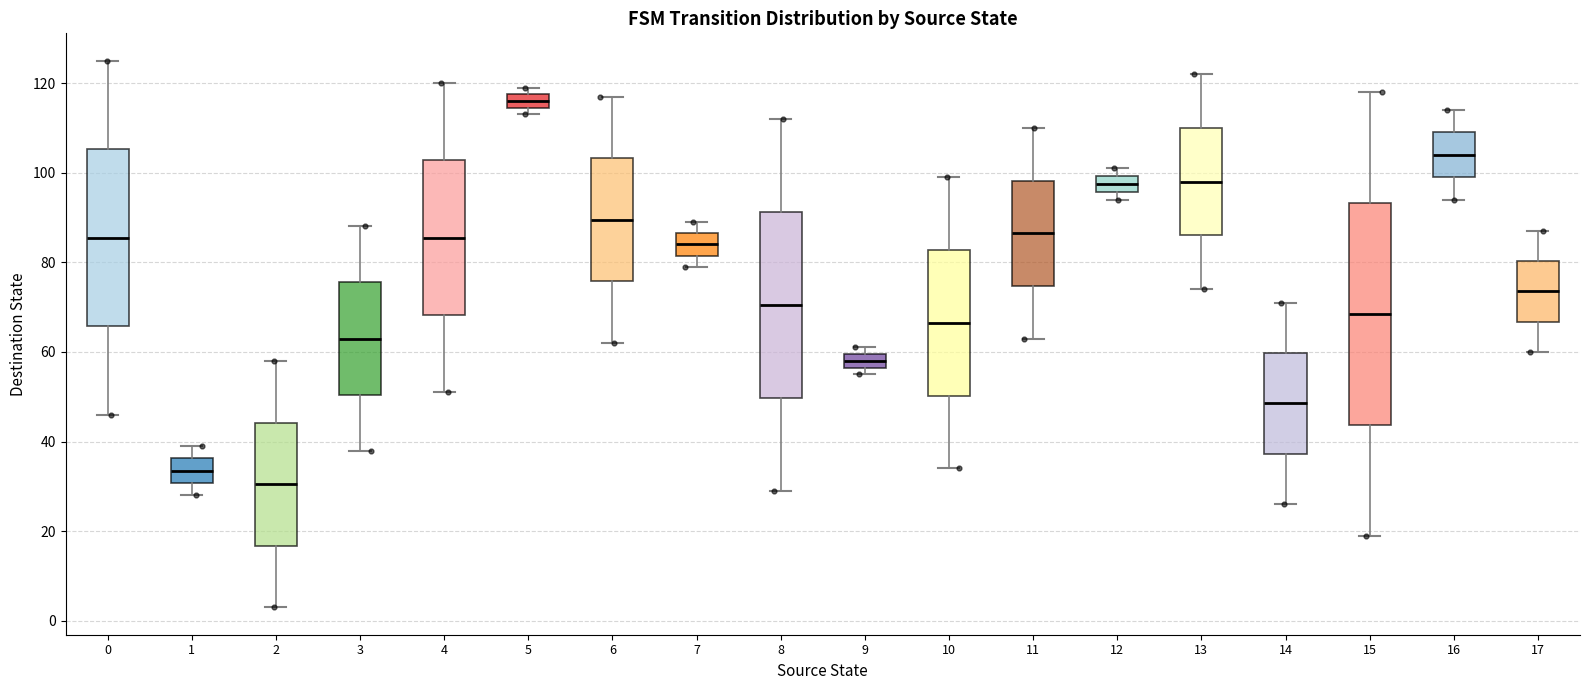

Comparing the boxes themselves (not the whiskers), which one is the tallest?

15